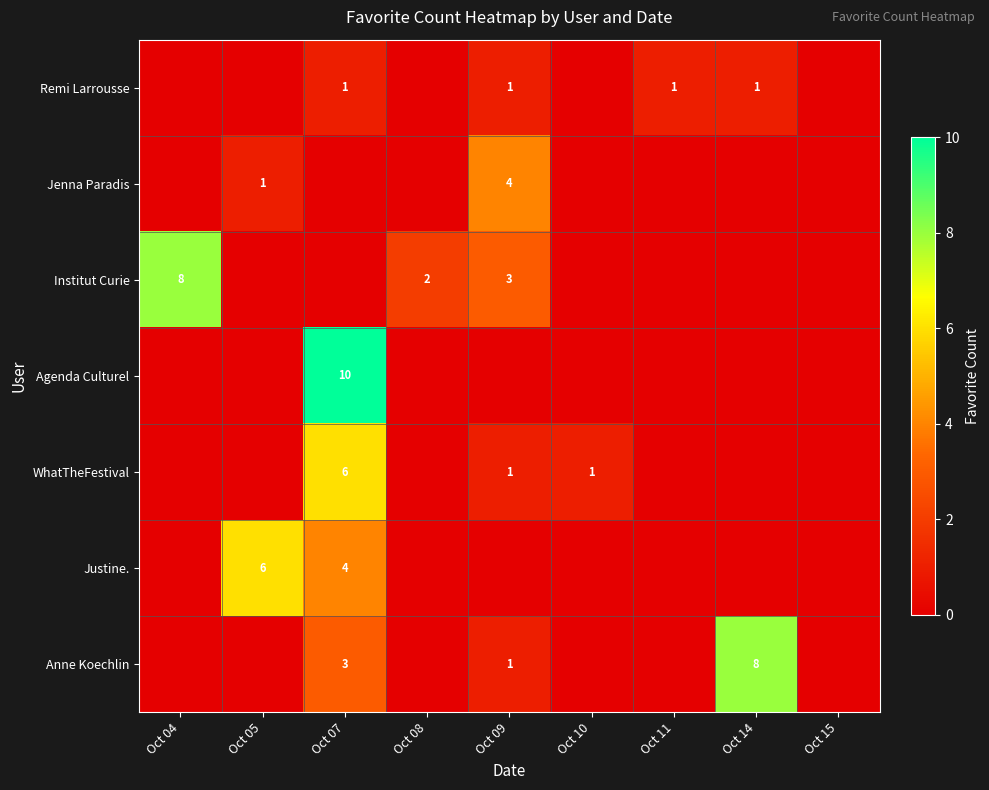

The value of Justine. at Oct 07 is 6. True or false?

False